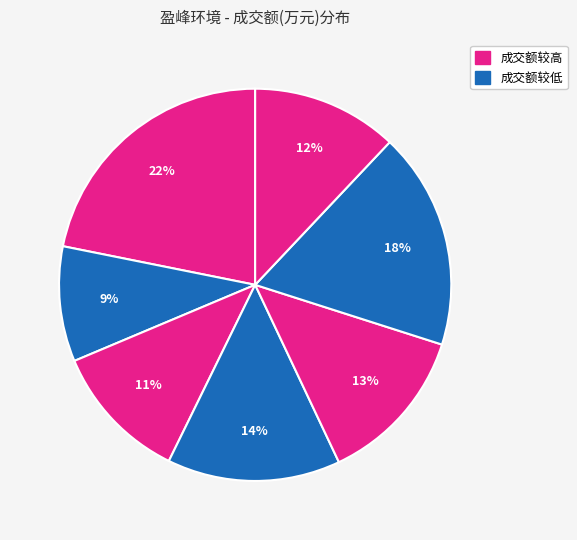

How many slices are in this pie chart?

7